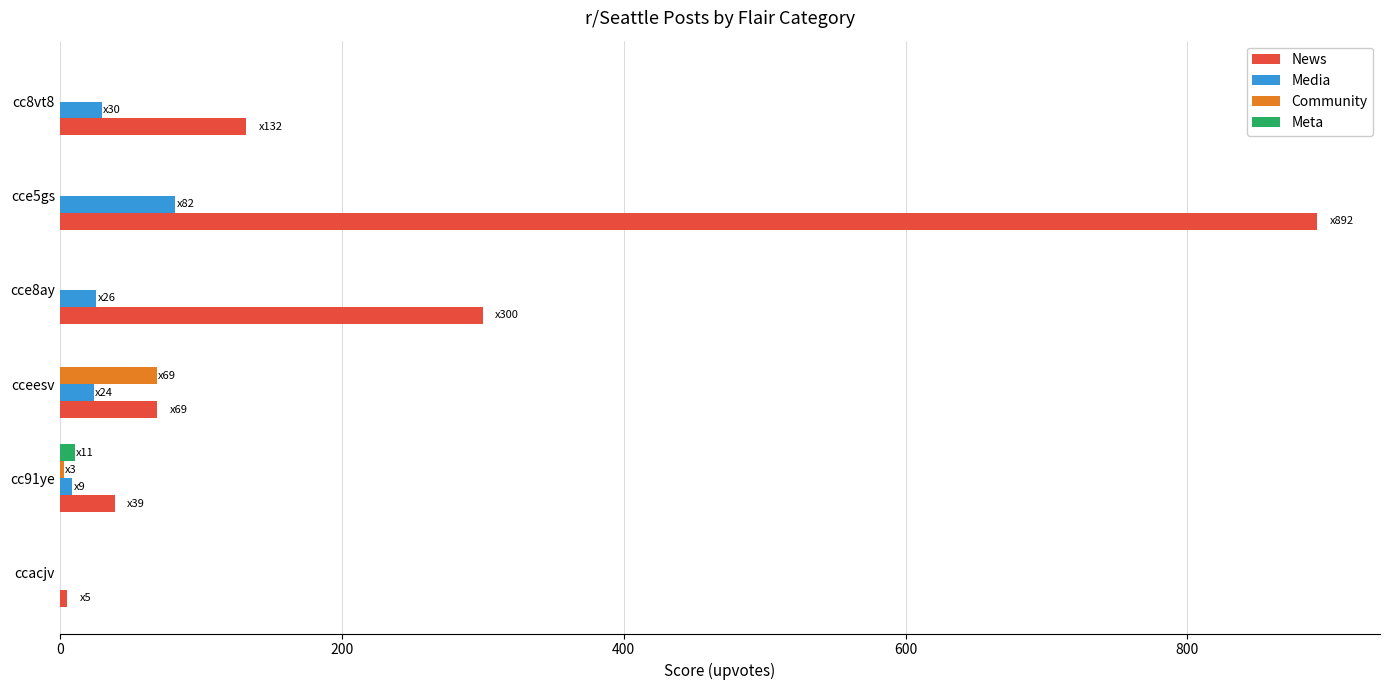

What is the sum of all Meta values?

11